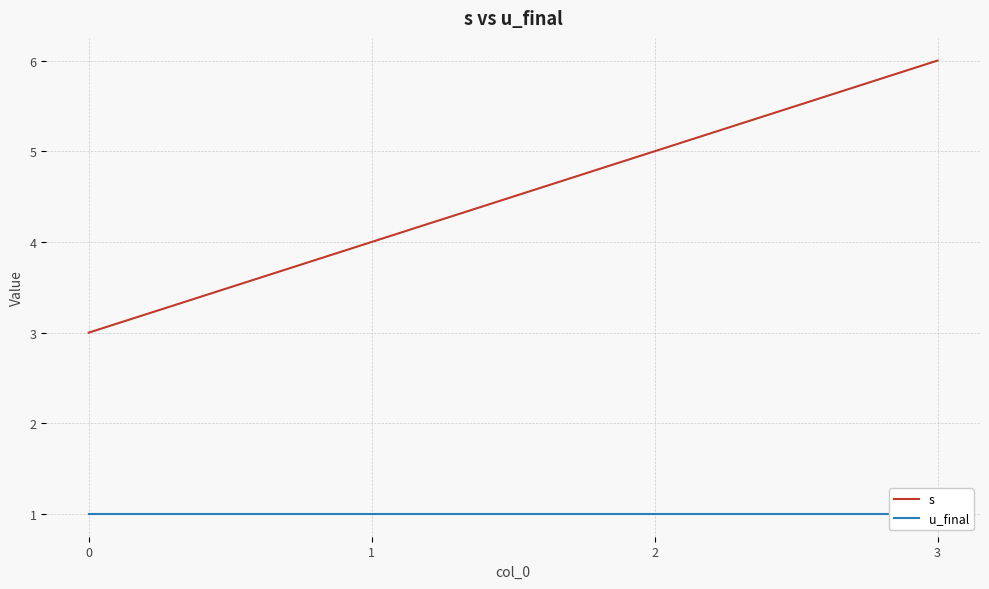

Rank the series by their maximum value, from lowest to highest.

u_final, s